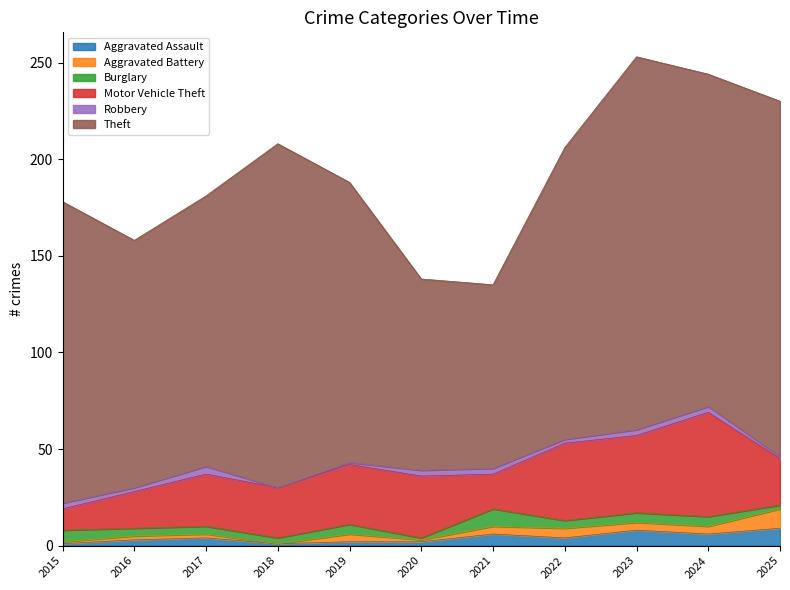

Which series has the largest total across all categories?

Theft